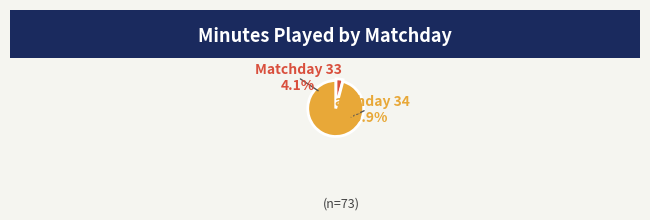

To the nearest percent, what percentage of the pie is 34?

96%